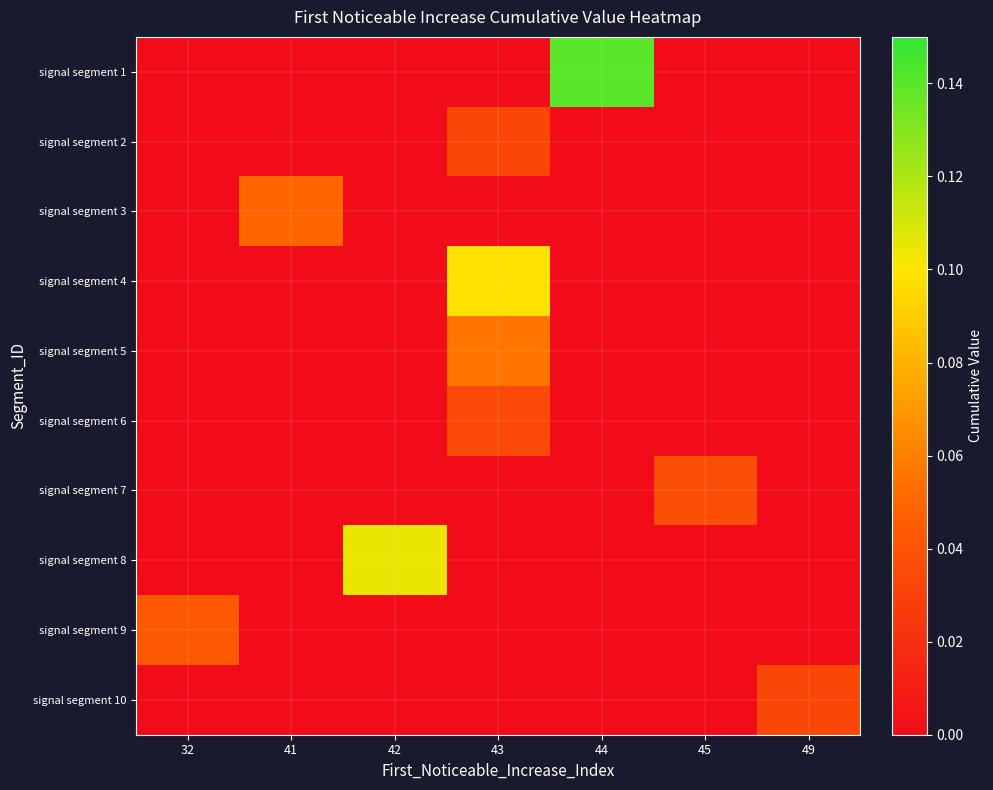

Reading left to right, what are all the values shown in this chart?

signal segment 1: 32=0.0	41=0.0	42=0.0	43=0.0	44=0.1	45=0.0	49=0.0
signal segment 2: 32=0.0	41=0.0	42=0.0	43=0.0	44=0.0	45=0.0	49=0.0
signal segment 3: 32=0.0	41=0.1	42=0.0	43=0.0	44=0.0	45=0.0	49=0.0
signal segment 4: 32=0.0	41=0.0	42=0.0	43=0.1	44=0.0	45=0.0	49=0.0
signal segment 5: 32=0.0	41=0.0	42=0.0	43=0.1	44=0.0	45=0.0	49=0.0
signal segment 6: 32=0.0	41=0.0	42=0.0	43=0.0	44=0.0	45=0.0	49=0.0
signal segment 7: 32=0.0	41=0.0	42=0.0	43=0.0	44=0.0	45=0.0	49=0.0
signal segment 8: 32=0.0	41=0.0	42=0.1	43=0.0	44=0.0	45=0.0	49=0.0
signal segment 9: 32=0.0	41=0.0	42=0.0	43=0.0	44=0.0	45=0.0	49=0.0
signal segment 10: 32=0.0	41=0.0	42=0.0	43=0.0	44=0.0	45=0.0	49=0.0